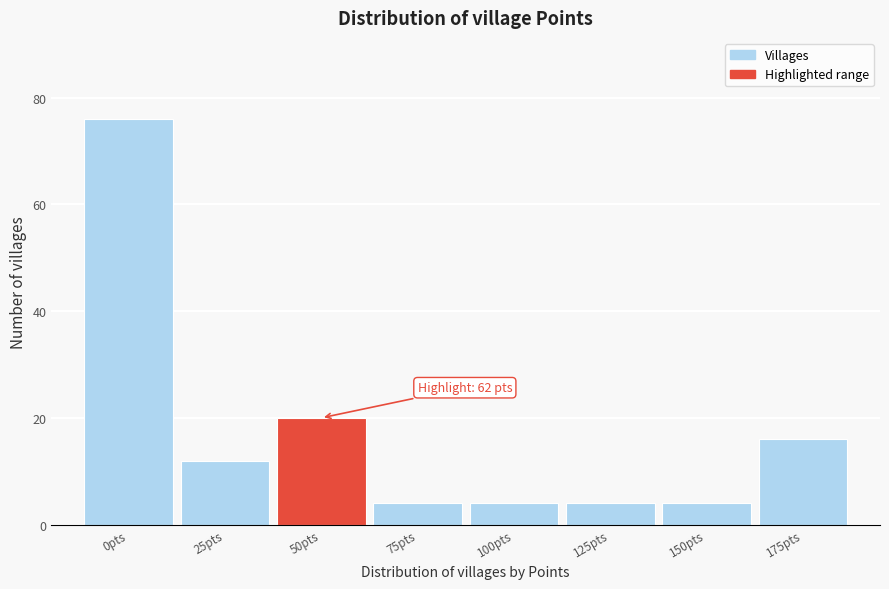

Reading left to right, transcribe all the data shown in this chart.

0pts=76	25pts=12	50pts=20	75pts=4	100pts=4	125pts=4	150pts=4	175pts=16